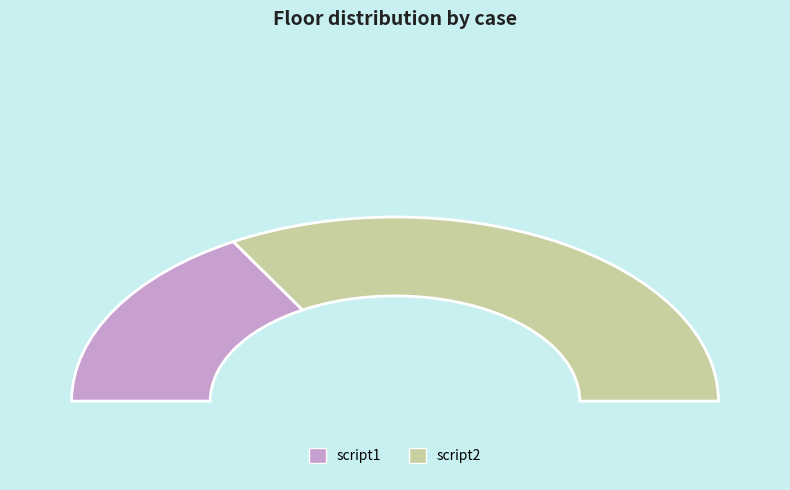

Is it true that script2 is 61% of the pie?

False